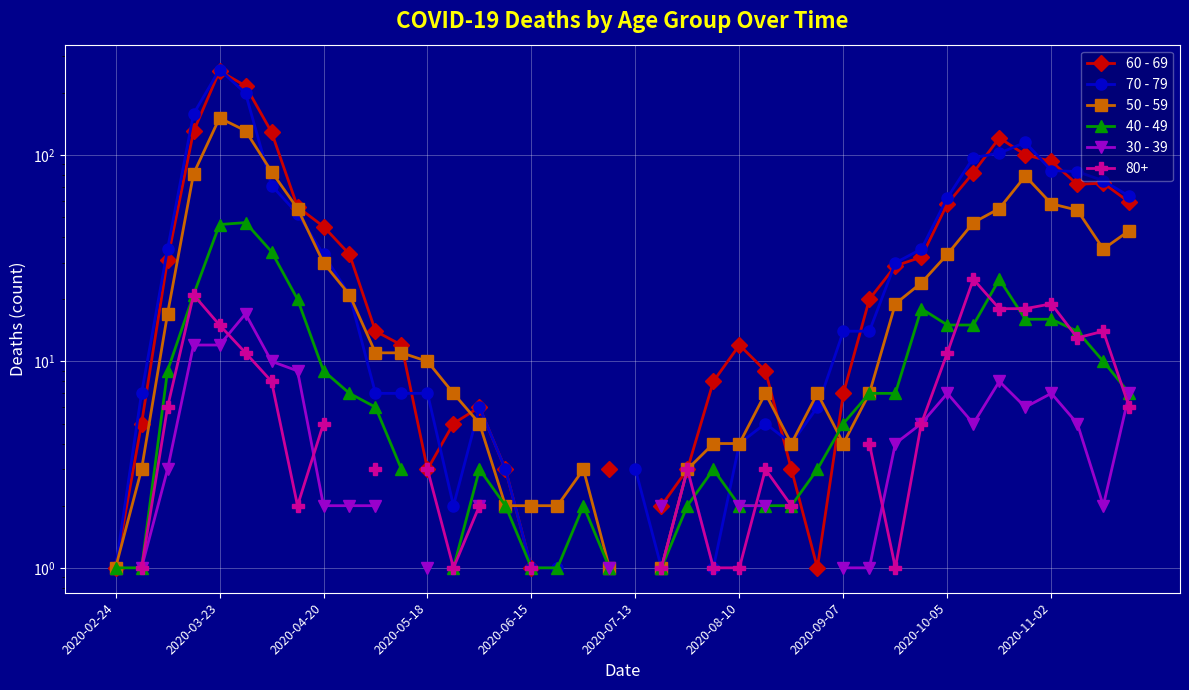

What is the difference between the 30 - 39 values at 2020-07-13 and 30?

13.0